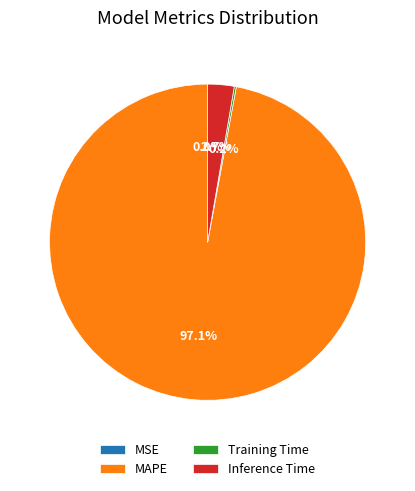

Is the sum of Inference Time and MAPE greater than half?

Yes